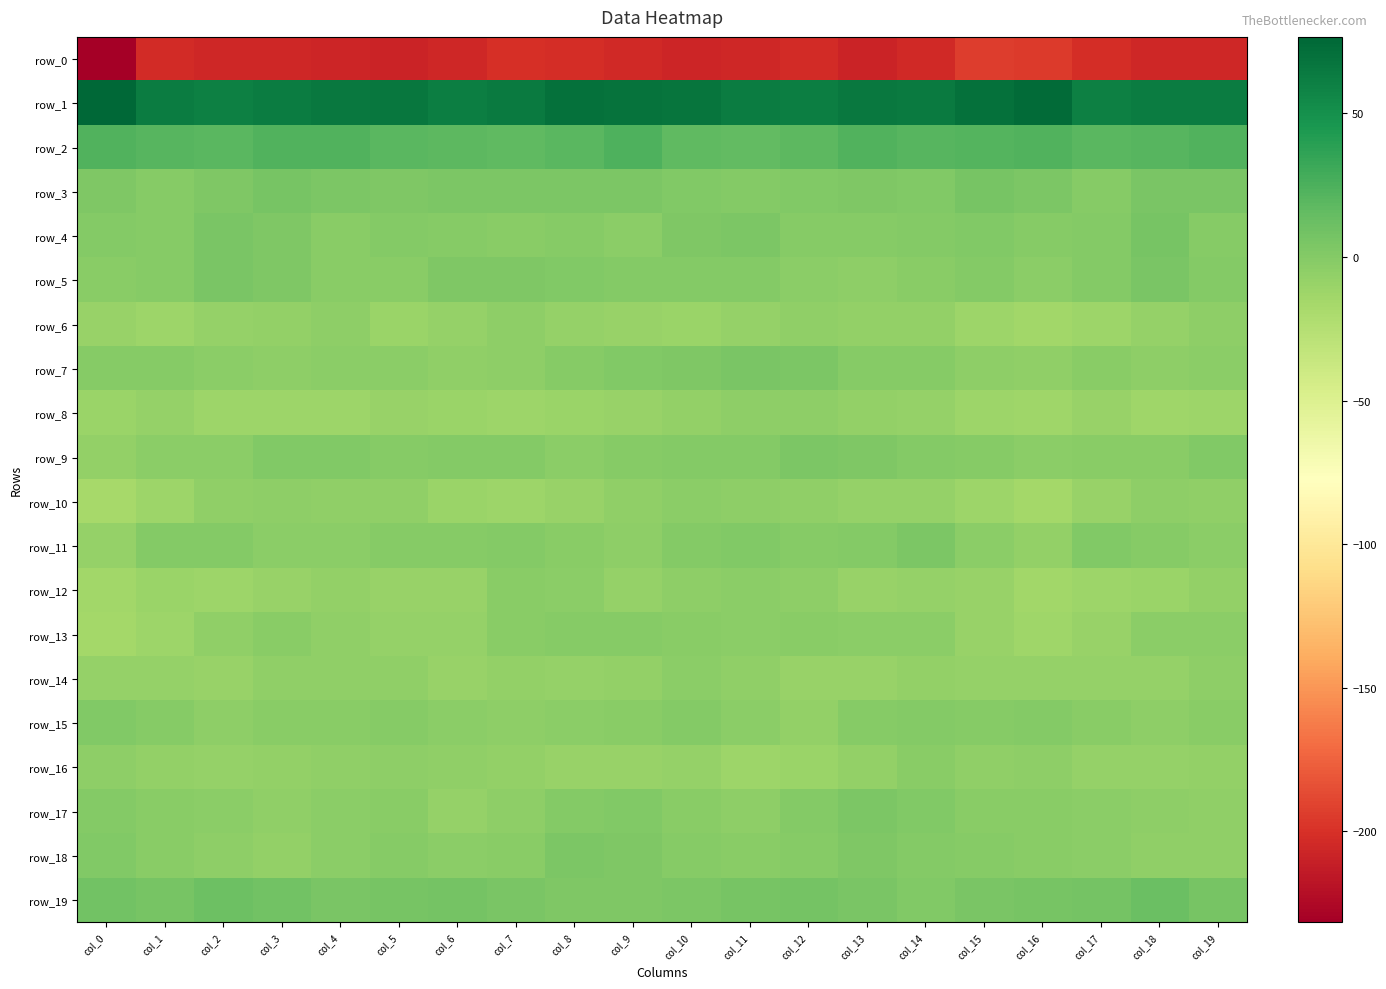

Reading right to left, transcribe all the data shown in this chart.

row_0: -205.8	-205.9	-202.7	-195.5	-193.3	-205.0	-207.8	-202.9	-205.6	-207.0	-204.2	-202.6	-201.3	-206.3	-207.8	-207.3	-205.5	-205.4	-203.1	-231.7
row_1: 63.2	62.4	60.3	73.9	70.0	63.9	65.7	61.5	62.9	68.1	69.0	69.9	63.4	62.1	66.1	65.7	63.1	60.3	63.3	76.7
row_2: 22.7	20.8	19.3	22.7	21.6	20.8	23.4	18.7	15.6	17.0	23.7	19.9	17.6	18.5	19.8	23.0	22.5	19.3	20.8	23.3
row_3: 5.6	4.8	-1.3	3.5	6.1	1.7	2.1	1.5	0.3	1.4	3.2	3.7	3.7	4.2	2.1	3.7	6.6	2.1	-0.8	2.4
row_4: -1.0	6.2	0.7	-0.4	1.9	-0.3	-1.0	-1.1	4.3	2.7	-3.6	-1.0	-2.5	-0.7	0.4	-2.6	2.0	5.5	-0.5	0.4
row_5: 0.4	5.1	0.7	-3.2	-0.2	-2.5	-4.1	-3.2	0.1	0.1	0.0	1.7	2.2	2.1	-2.5	-2.5	2.0	5.1	-1.2	-1.7
row_6: -5.1	-7.8	-11.5	-13.7	-11.5	-7.2	-6.5	-5.9	-8.3	-10.1	-10.0	-7.8	-4.8	-8.5	-10.7	-4.6	-6.9	-8.3	-11.8	-9.6
row_7: -4.0	-5.1	-1.9	-6.0	-4.5	-1.0	-0.5	4.0	5.1	2.4	1.6	-0.6	-5.2	-5.4	-3.2	-3.5	-4.8	-3.8	-0.8	-1.0
row_8: -11.6	-13.4	-9.3	-13.2	-11.9	-8.4	-7.0	-4.7	-5.1	-7.4	-9.1	-10.8	-11.7	-11.0	-9.2	-12.3	-11.9	-12.3	-8.6	-10.2
row_9: 2.0	-2.3	-2.4	-3.3	-1.1	0.7	2.3	3.5	-0.2	-0.1	-1.6	-3.6	0.1	0.7	-0.7	1.2	1.1	-2.9	-2.9	-6.7
row_10: -5.3	-4.3	-9.0	-14.9	-11.9	-8.3	-8.4	-6.0	-4.6	-3.5	-5.9	-9.6	-12.1	-10.4	-6.2	-6.2	-4.5	-5.5	-11.6	-16.4
row_11: -3.8	-0.7	1.1	-6.8	-3.5	3.4	-0.2	-0.5	1.9	0.4	-4.1	-2.0	-0.3	-1.2	-1.5	-3.6	-3.1	0.5	0.1	-8.3
row_12: -7.6	-10.9	-11.5	-13.7	-9.9	-8.7	-9.5	-4.3	-3.7	-5.0	-7.9	-3.2	-2.4	-9.8	-9.7	-6.7	-8.9	-11.4	-11.1	-14.0
row_13: -3.2	-3.3	-9.8	-13.2	-9.5	-3.4	-3.4	-2.0	-3.4	-1.8	-1.5	-0.5	-1.7	-8.3	-8.5	-5.9	-2.2	-5.8	-12.0	-16.1
row_14: -5.1	-8.0	-8.4	-8.8	-8.6	-7.1	-9.2	-9.1	-6.3	-3.5	-7.3	-8.6	-7.5	-9.7	-6.4	-5.6	-5.6	-8.9	-8.7	-8.1
row_15: -2.7	-4.6	-1.9	-0.2	-1.4	0.5	-1.2	-7.0	-3.4	0.6	-2.1	-3.4	-4.8	-3.4	-0.6	-2.8	-2.7	-4.7	-0.7	1.3
row_16: -7.3	-7.9	-8.3	-4.8	-5.3	-2.6	-6.5	-10.1	-11.8	-8.4	-9.8	-9.3	-7.3	-6.2	-4.3	-6.1	-7.4	-8.6	-7.4	-4.1
row_17: -6.0	-4.1	-2.9	-2.0	-1.7	1.0	3.4	0.5	-5.1	-1.7	0.9	0.6	-4.1	-8.0	-2.6	-3.8	-5.5	-3.9	-2.5	-0.1
row_18: -6.0	-6.2	-2.8	-2.0	-1.1	-0.1	2.1	-1.2	-1.9	-0.5	2.2	3.6	-2.2	-3.6	-0.9	-3.2	-6.7	-5.0	-1.9	1.0
row_19: 5.9	11.6	7.7	5.9	5.3	1.3	5.3	7.4	5.7	3.9	2.4	2.5	4.8	6.9	5.9	5.2	8.3	11.2	6.3	8.5